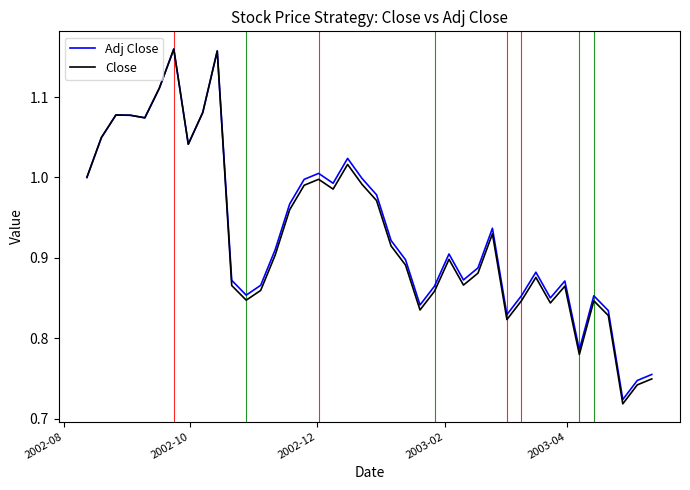

What is the sum of all Close values?

37.2